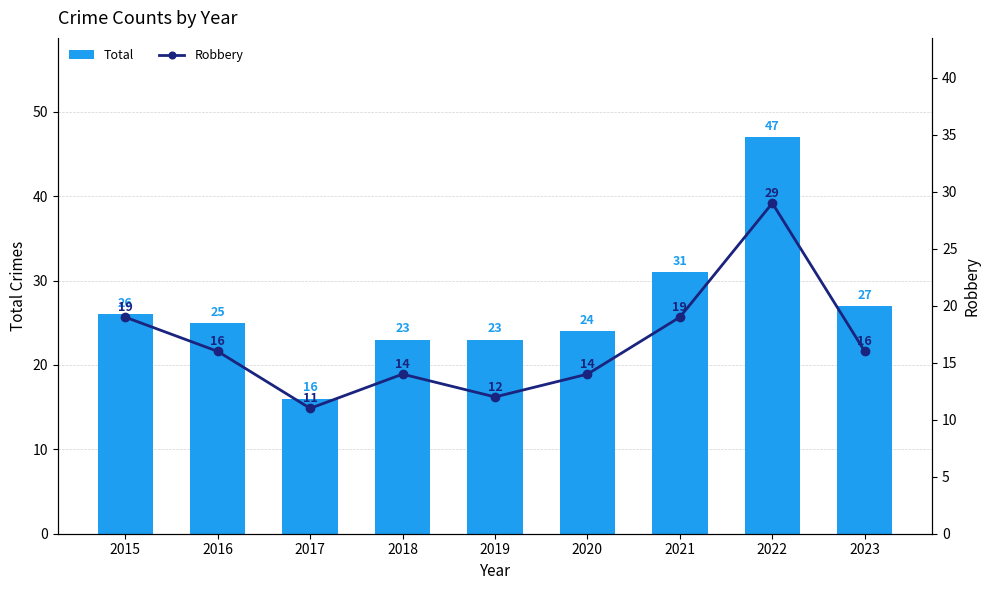

Reading left to right, transcribe all the data shown in this chart.

Total: 26	25	16	23	23	24	31	47	27
Robbery: 19	16	11	14	12	14	19	29	16